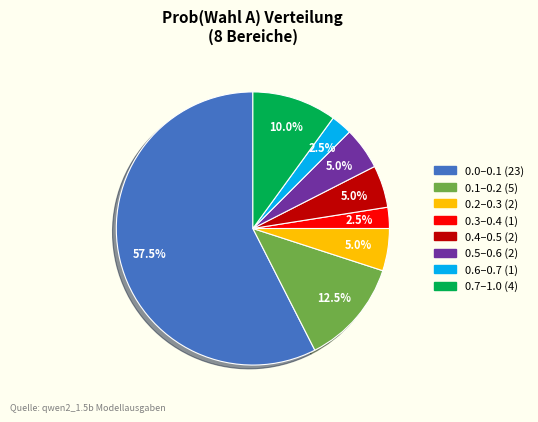

Does any single category account for the majority?

Yes